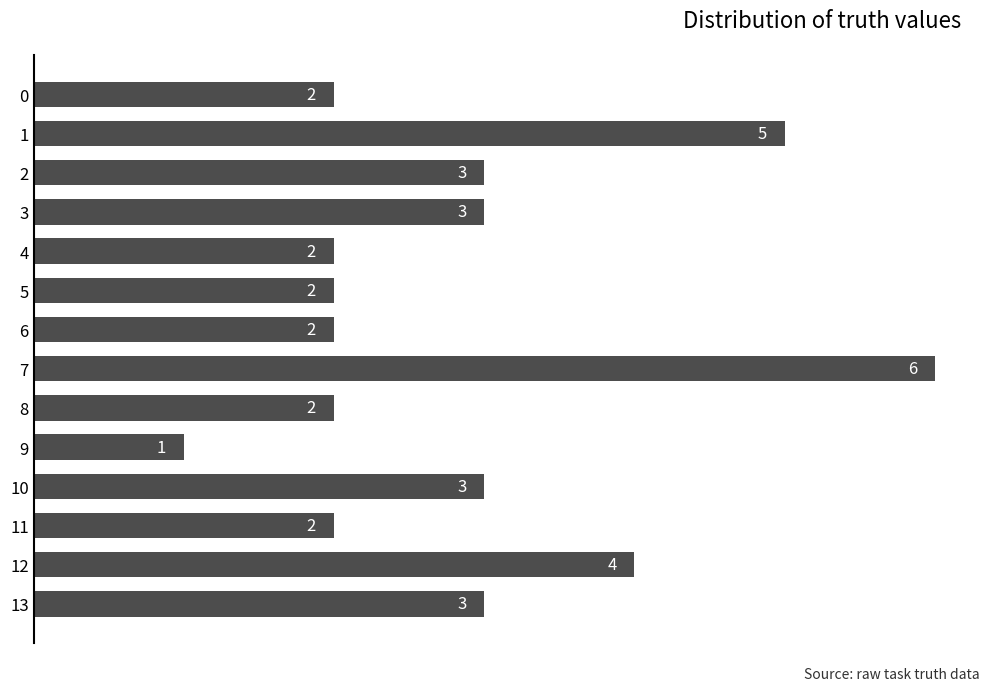

Approximately how many times larger is the value at 8 compared to 3?

0.7